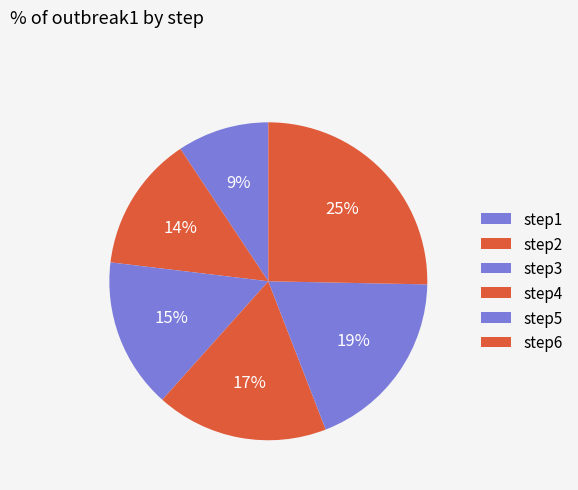

What is the total percentage of step4 and step1?

26.8%